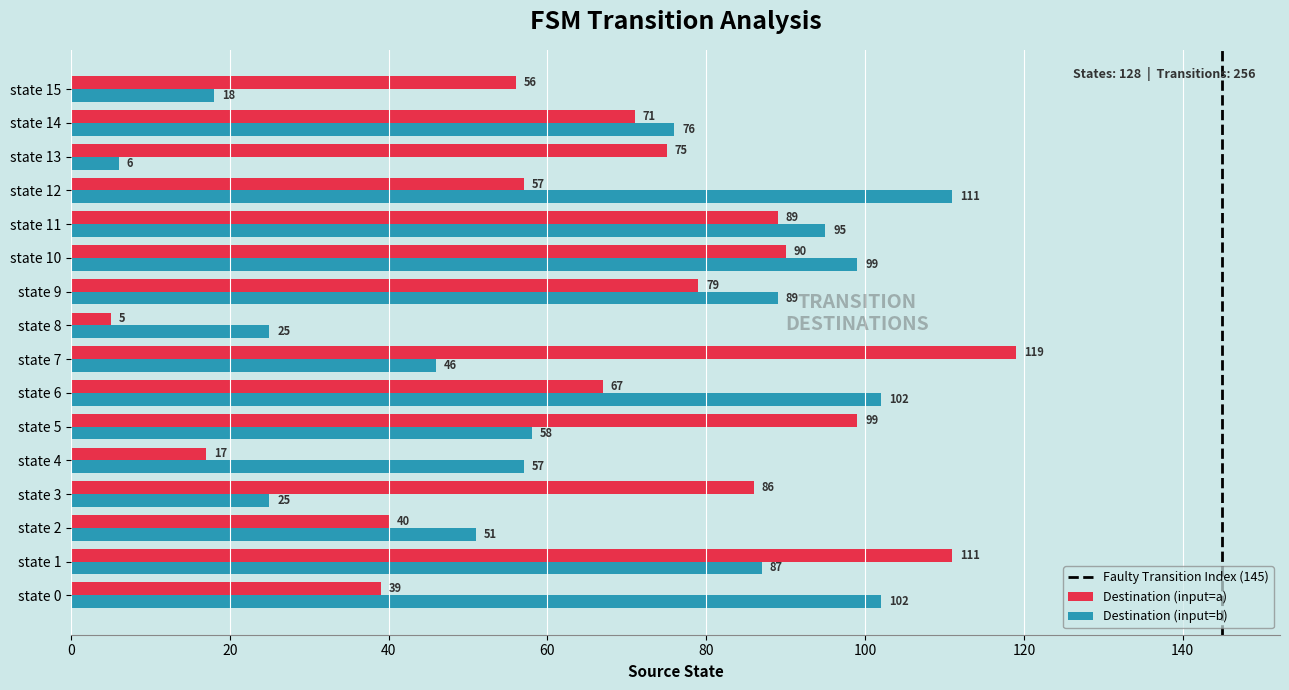

At which label is Destination (input=b) closest to 58?

state 5